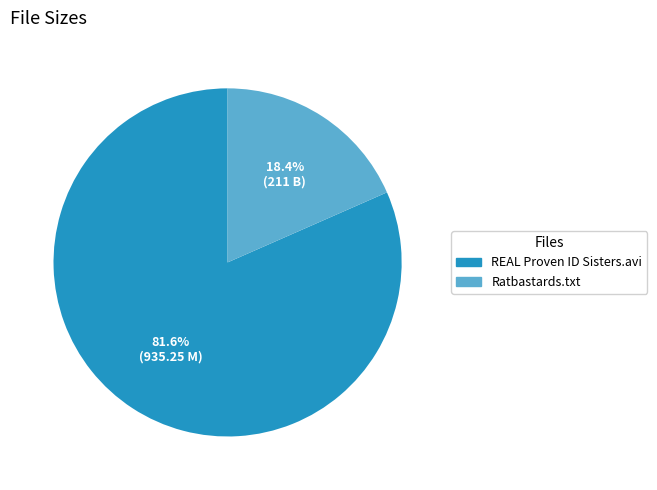

Does REAL Proven ID Sisters.avi account for over 50% of the chart?

Yes